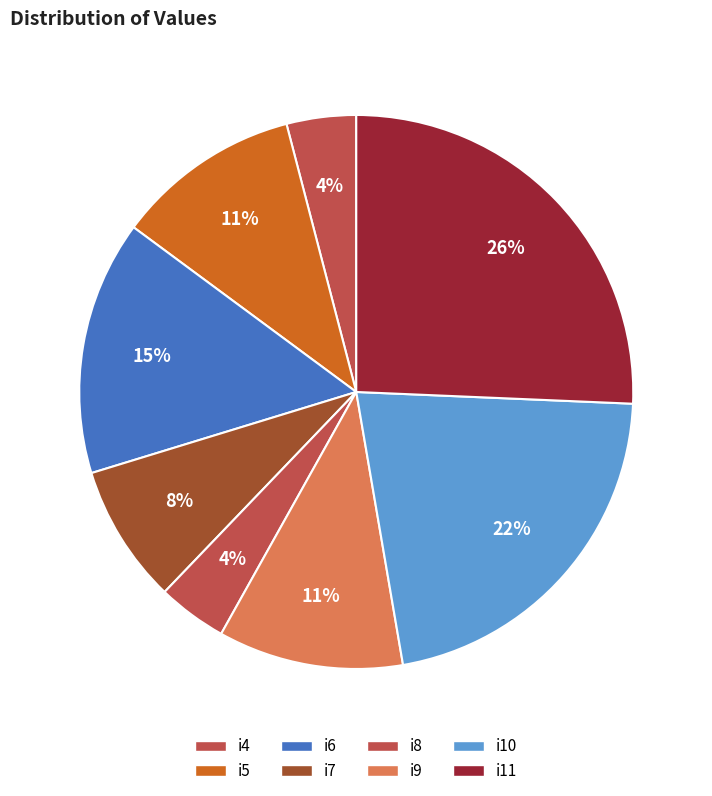

Count the number of slices in the pie.

8